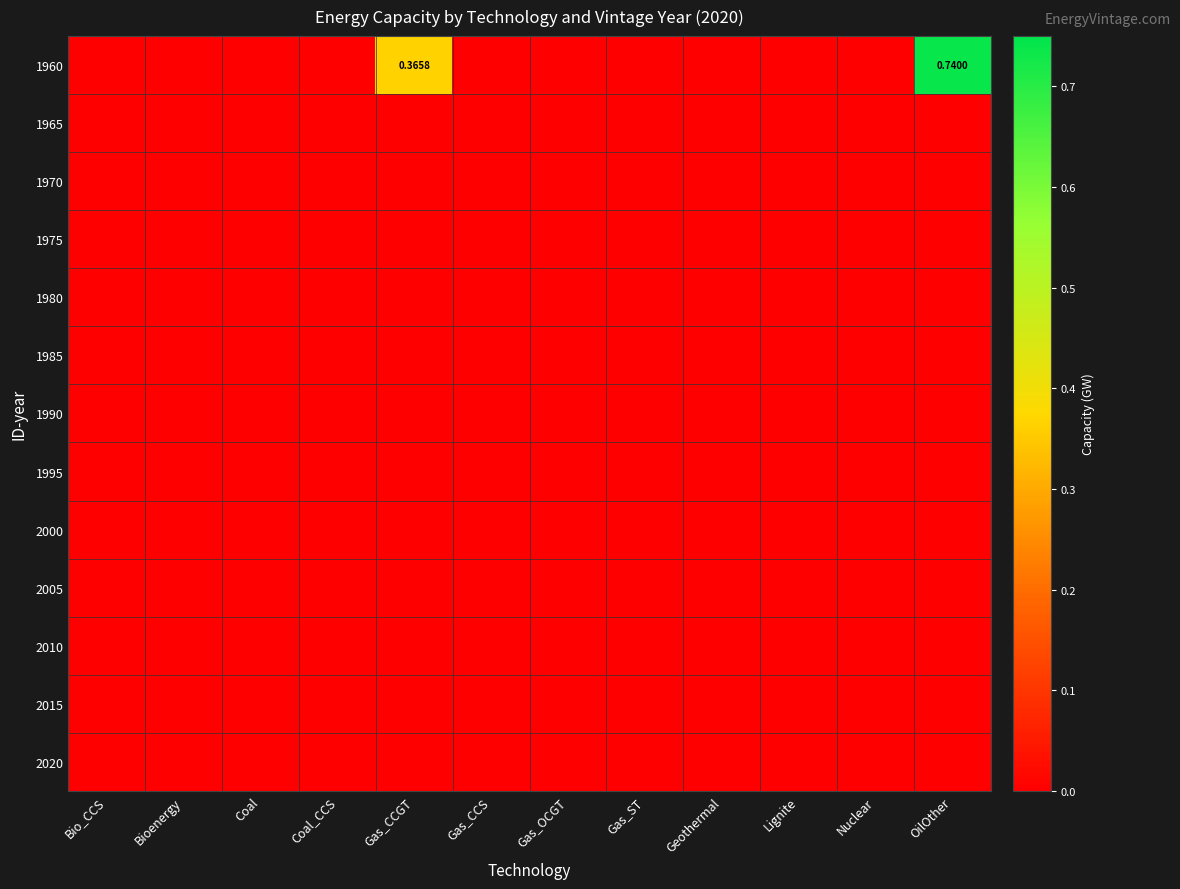

Which category has the lowest value in the 1960 series?

Bio_CCS